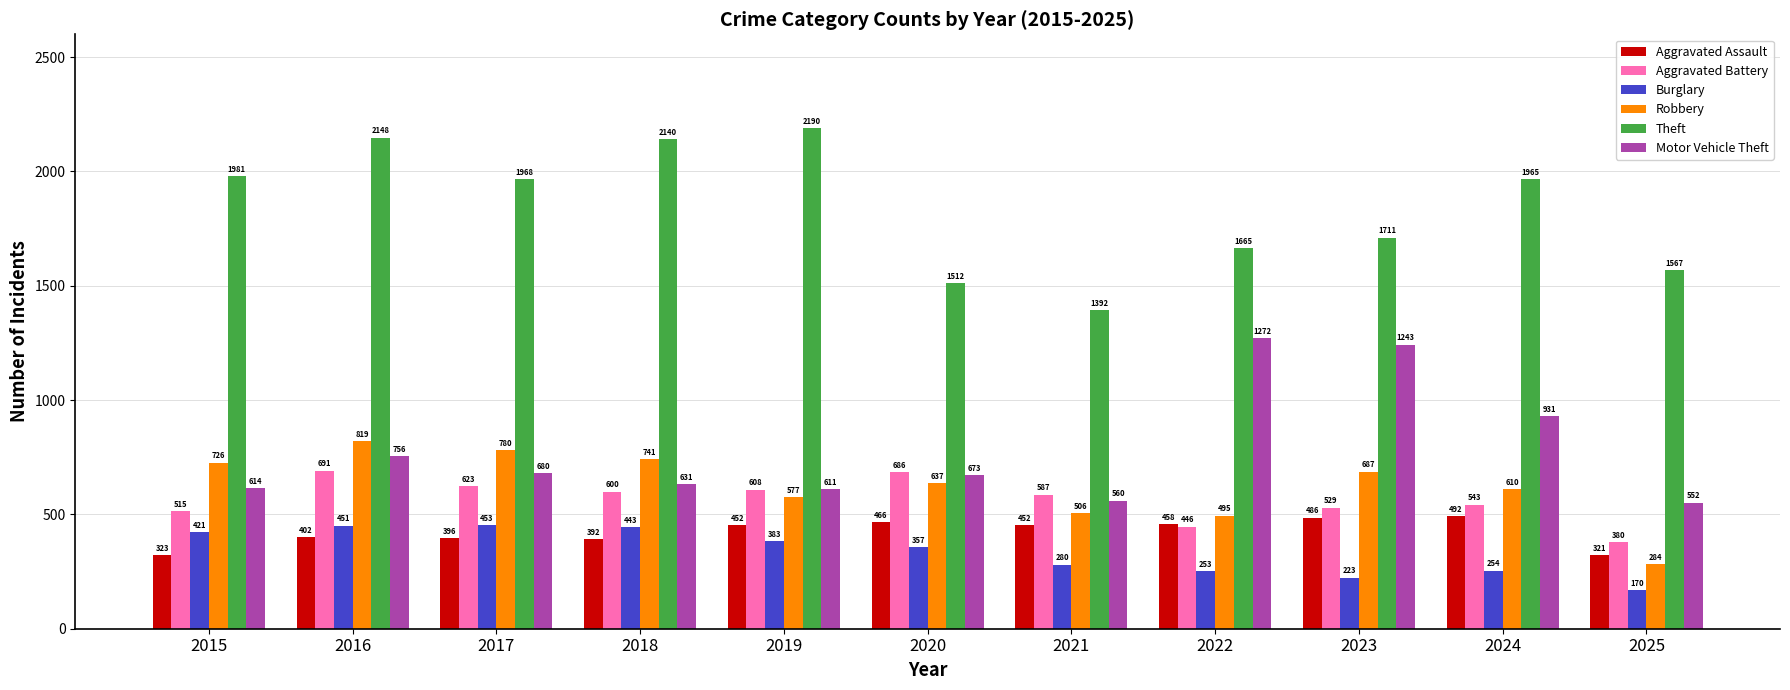

The Aggravated Battery series shows 608 at 2019. True or false?

True